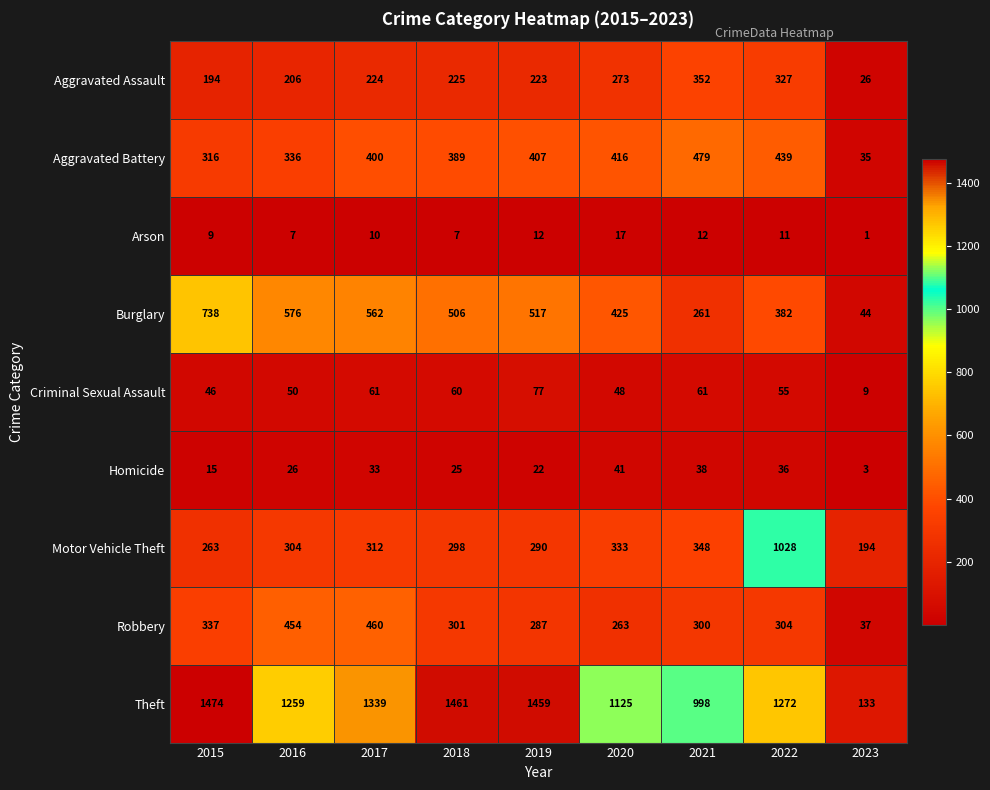

What is the average value of the Robbery series?

305